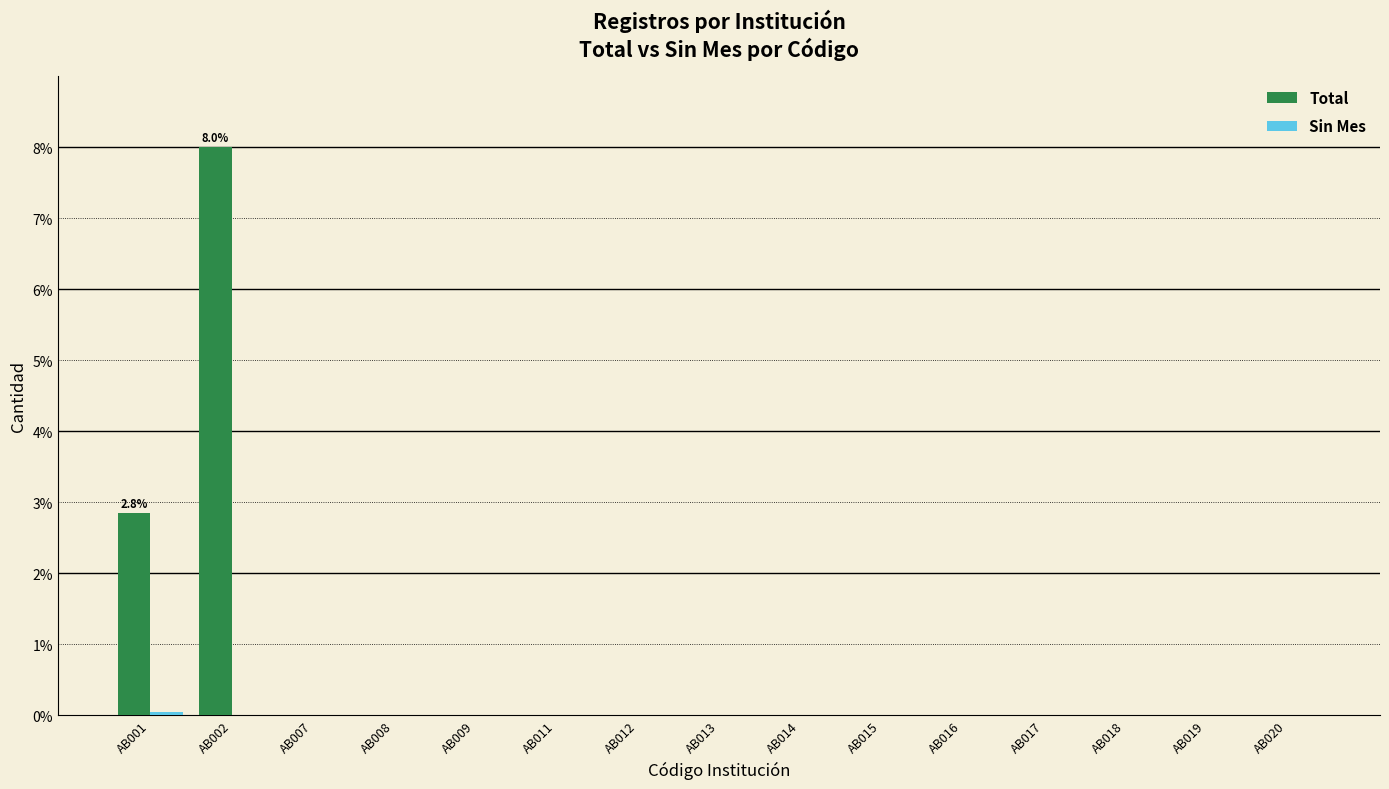

Count the Total values in the range 0 to 1.

13